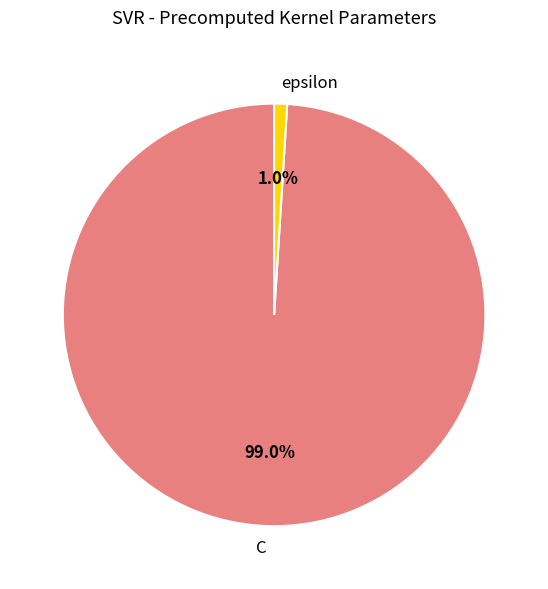

How many slices are in this pie chart?

2